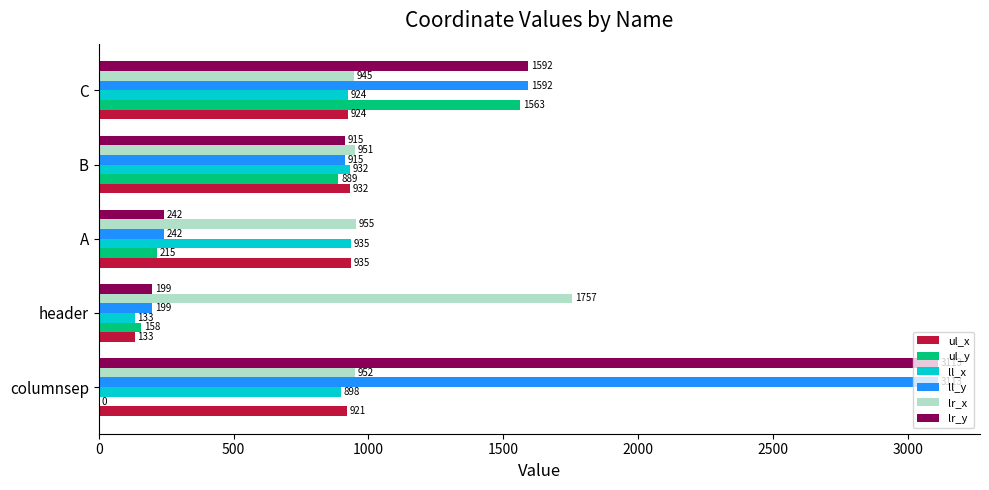

What is the sum of all lr_y values?

6061